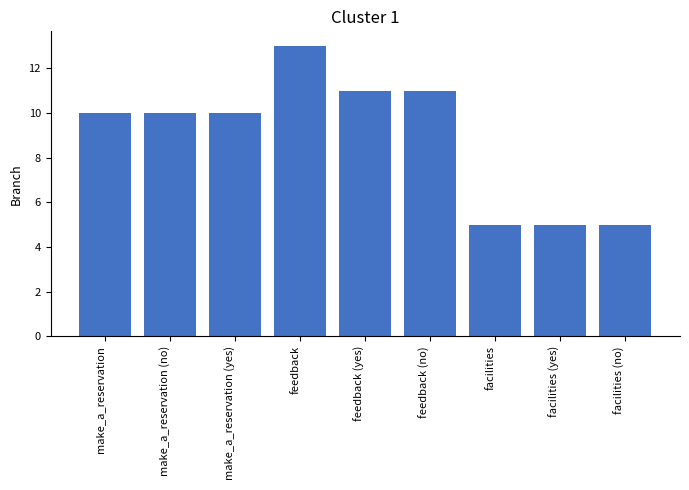

What position from the right is make_a_reservation (no)?

8